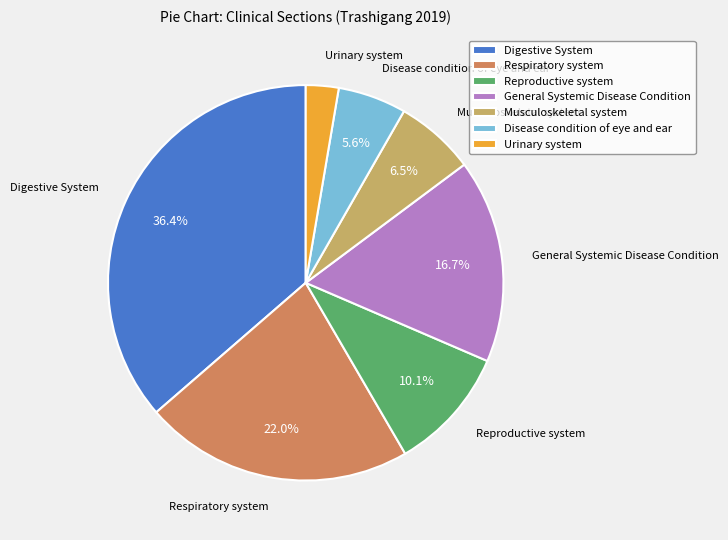

What is the ratio of the value at Digestive System to the value at Musculoskeletal system?

5.6